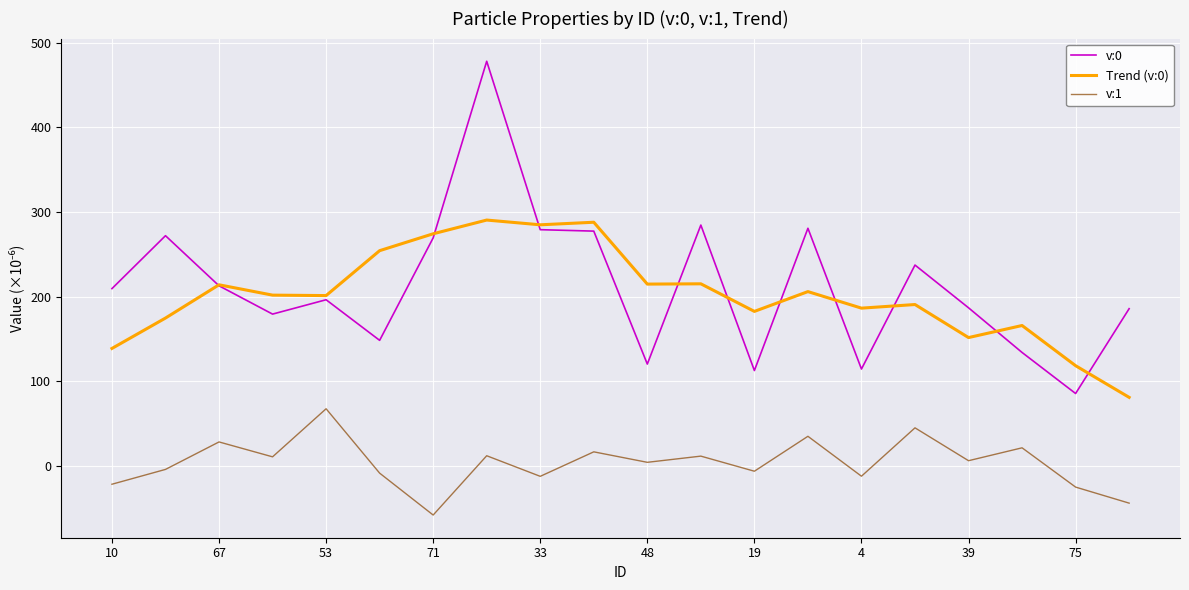

Rank the series by their maximum value, from lowest to highest.

v:1, Trend (v:0), v:0